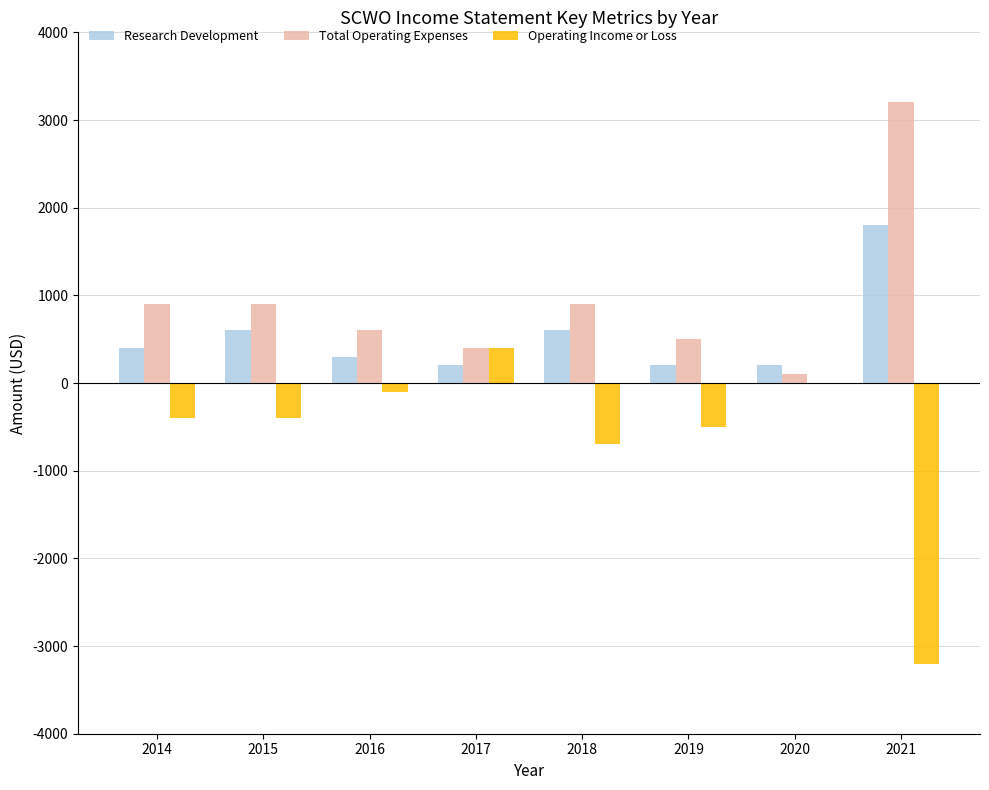

Reading right to left, what are all the values shown in this chart?

Research Development: 2021=1800	2020=200	2019=200	2018=600	2017=200	2016=300	2015=600	2014=400
Total Operating Expenses: 2021=3200	2020=100	2019=500	2018=900	2017=400	2016=600	2015=900	2014=900
Operating Income or Loss: 2021=-3200	2020=0	2019=-500	2018=-700	2017=400	2016=-100	2015=-400	2014=-400